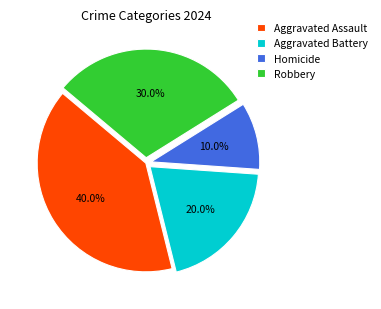

Is there any slice that represents more than half of the pie?

No